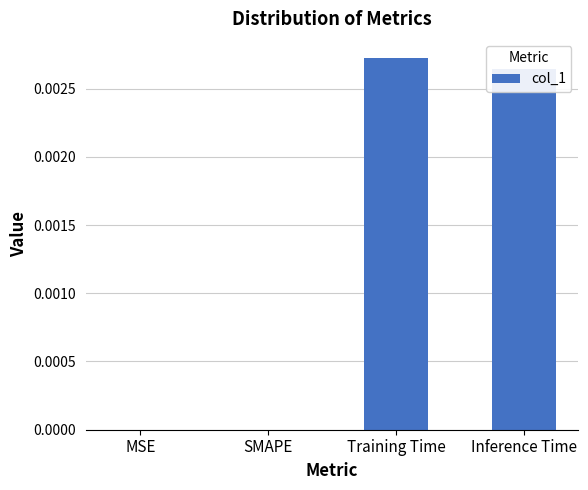

Which label corresponds to the largest value in the chart?

Training Time